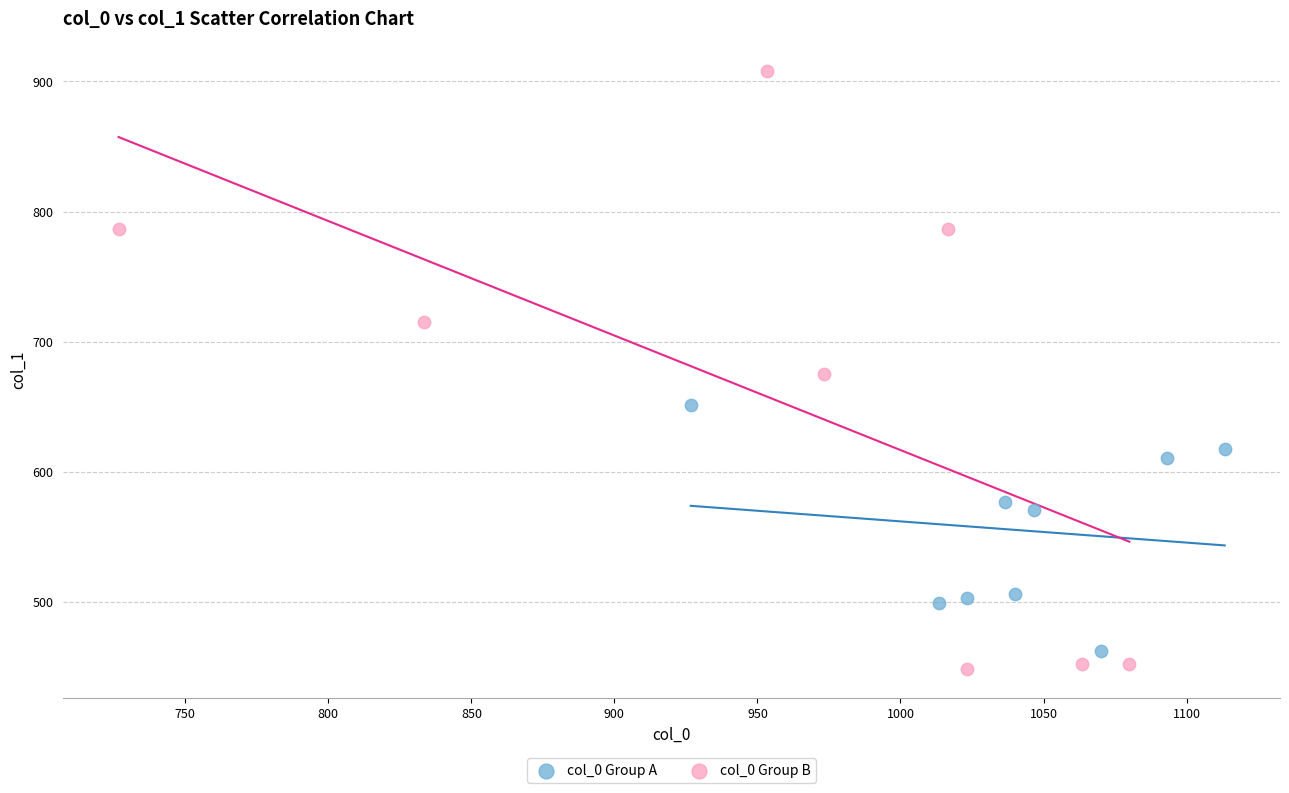

Which series reaches the maximum Y coordinate?

col_0 Group B